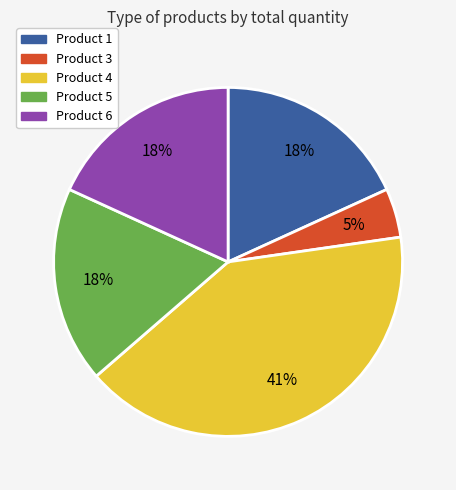

What is the ratio of the value at Product 5 to the value at Product 4?

0.4